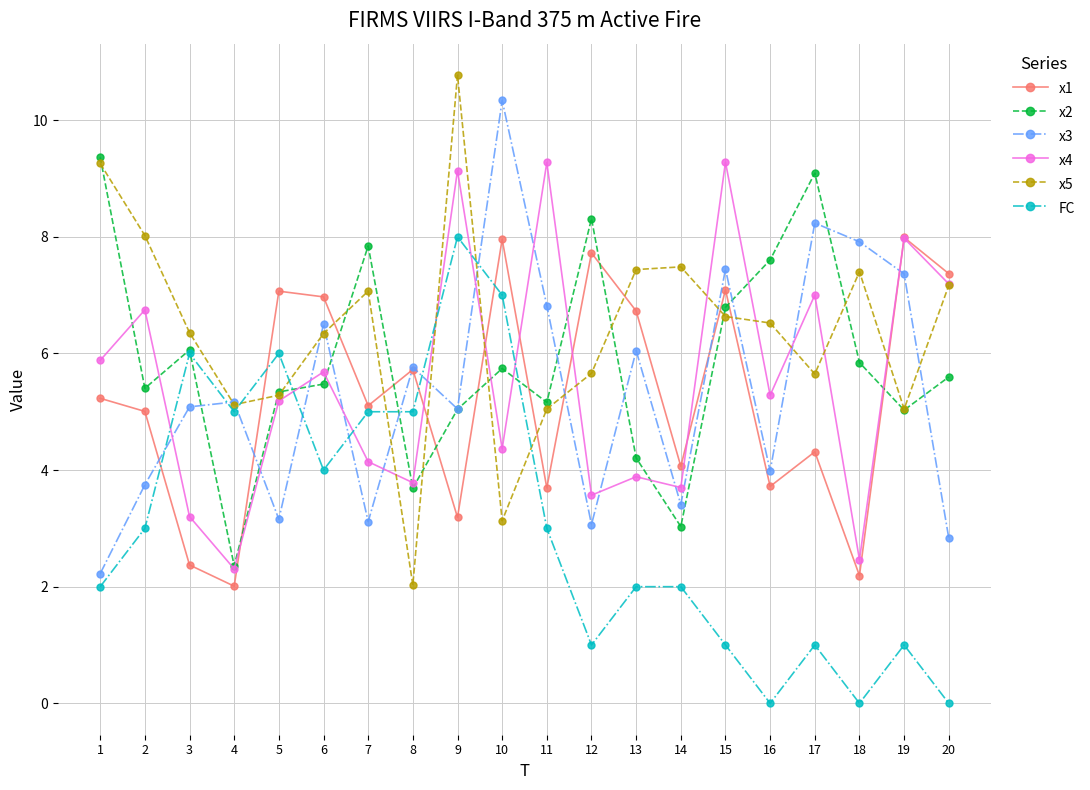

How many times do x1 and x2 cross each other?

9